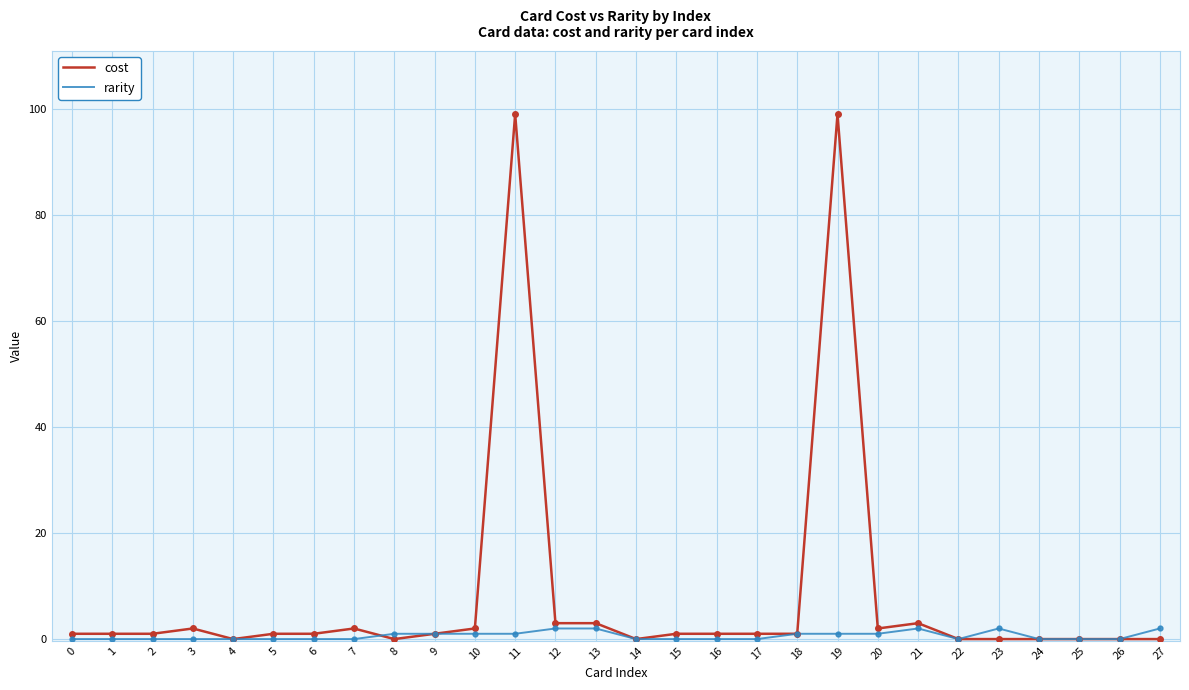

Reading right to left, what are all the values shown in this chart?

cost: 0	0	0	0	0	0	3	2	99	1	1	1	1	0	3	3	99	2	1	0	2	1	1	0	2	1	1	1
rarity: 2	0	0	0	2	0	2	1	1	1	0	0	0	0	2	2	1	1	1	1	0	0	0	0	0	0	0	0